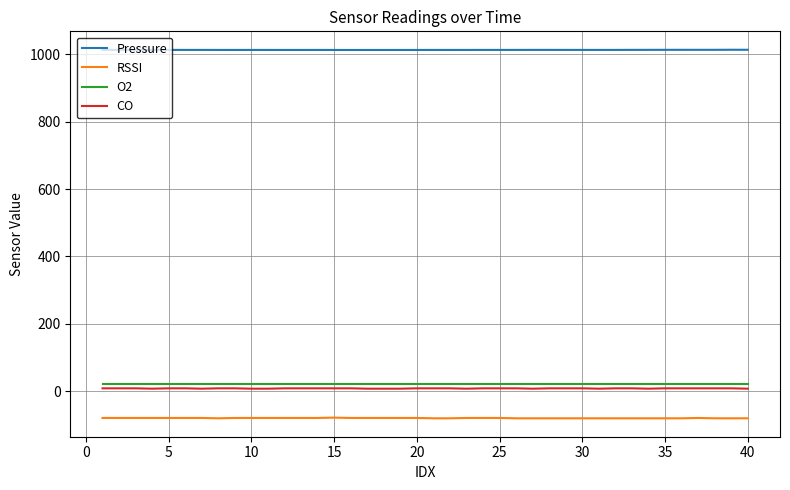

What is the smallest value displayed?

-81.0